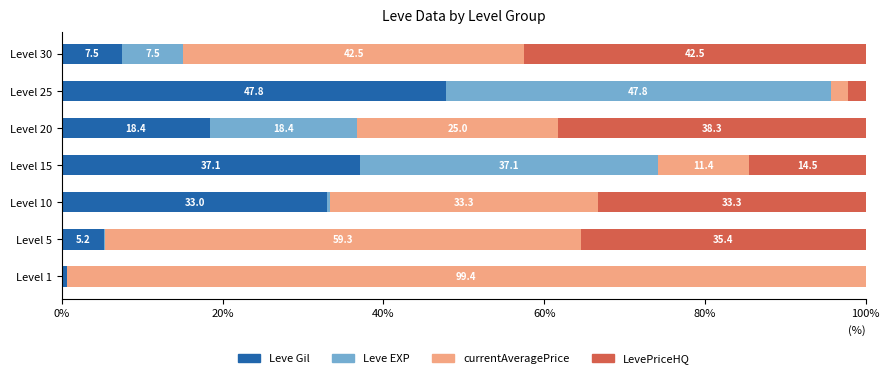

What is the total value across all series at Level 1?

100.0